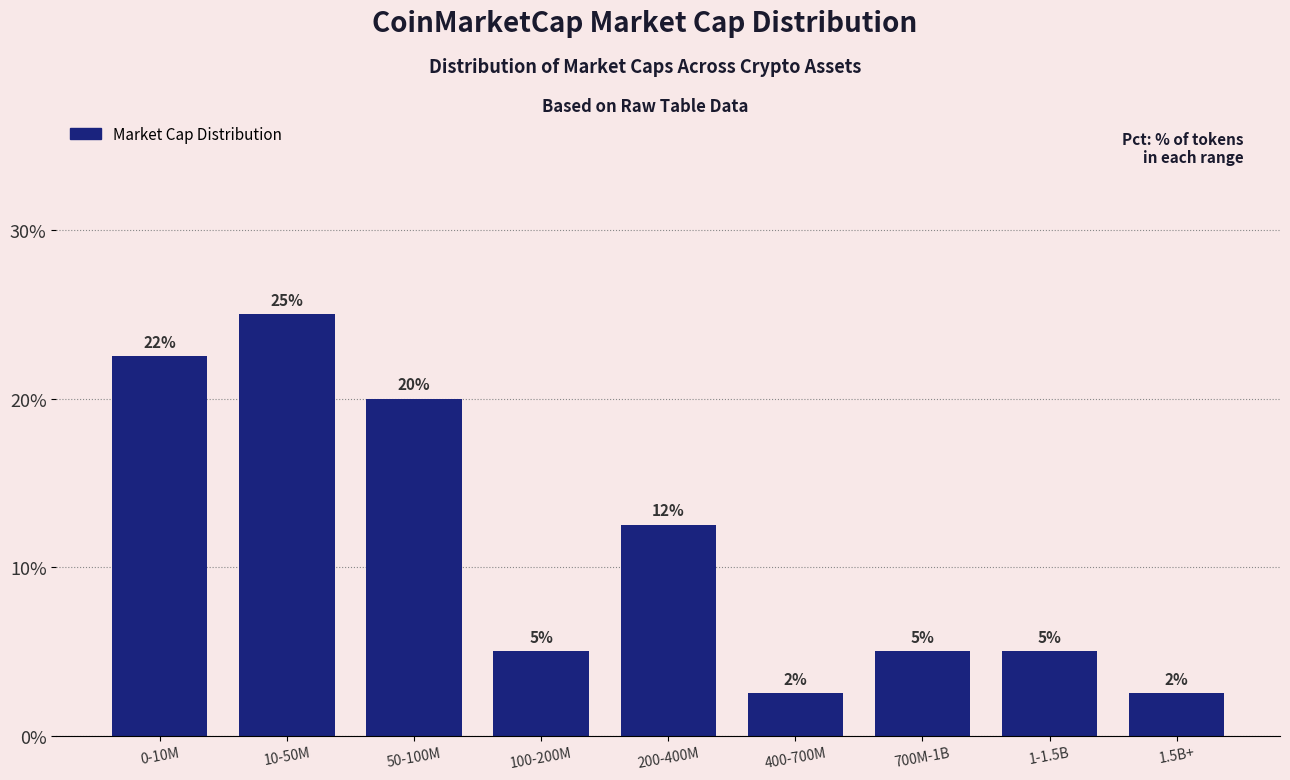

Between 1.5B+ and 0-10M, which is larger?

0-10M